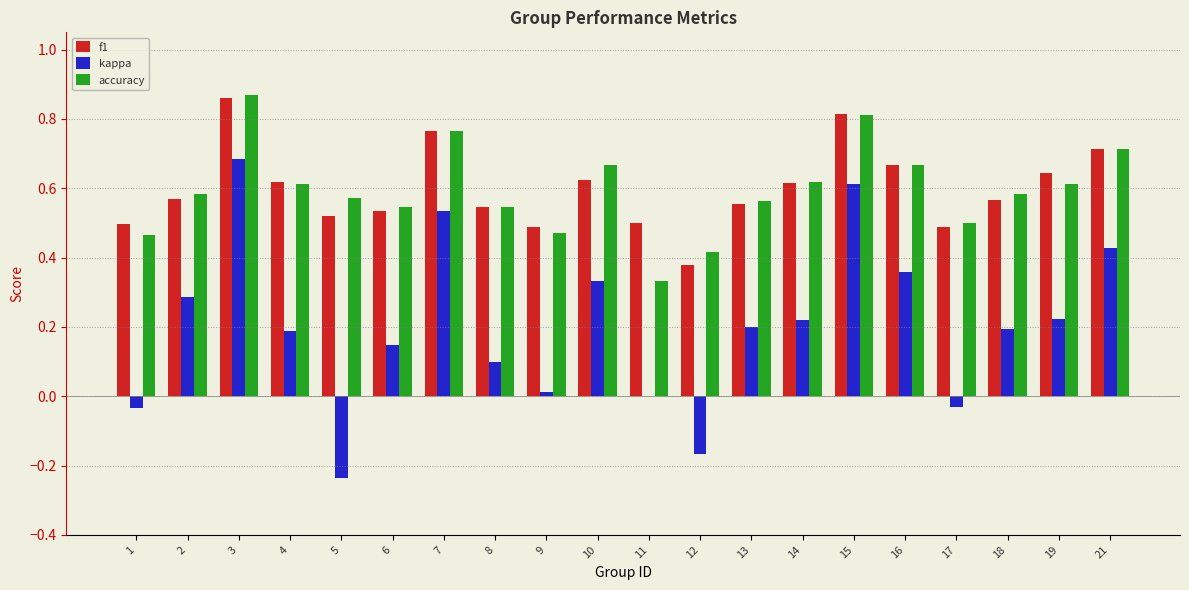

How many distinct data groups are displayed?

3